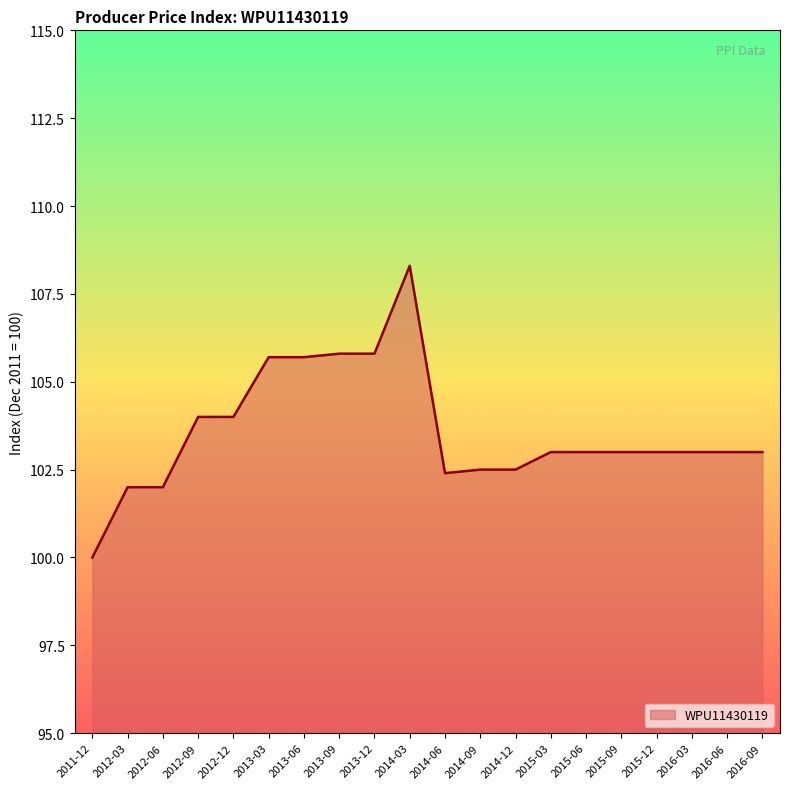

What is the ratio of the value at 2013-03 to the value at 2012-12?

1.0